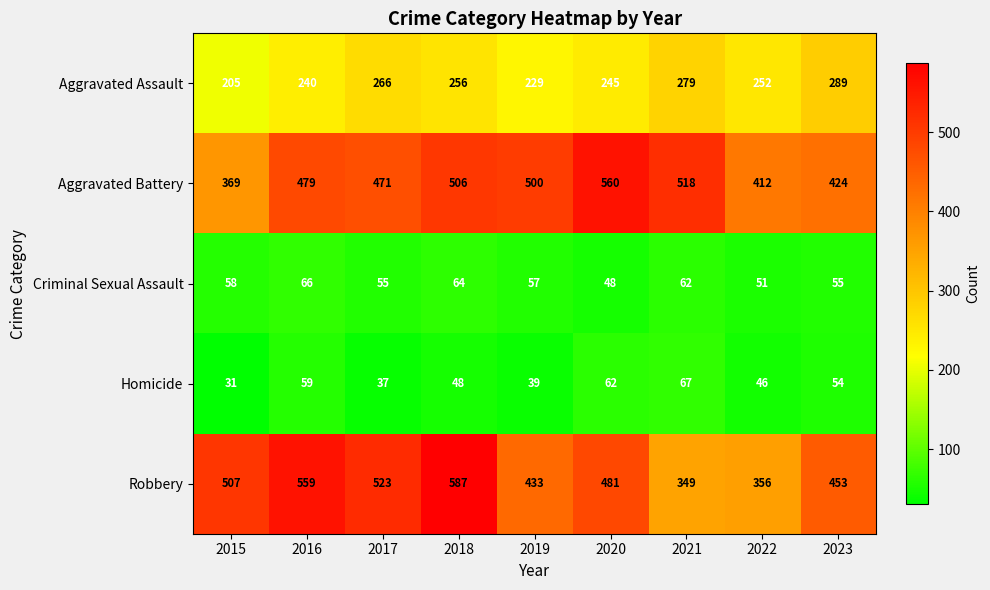

How many series are shown in this chart?

5